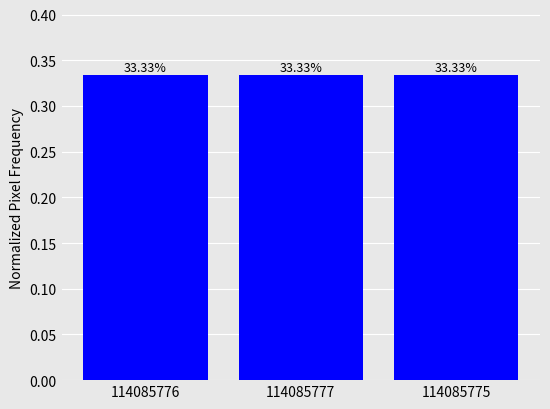

What is the maximum value shown in the chart?

0.3